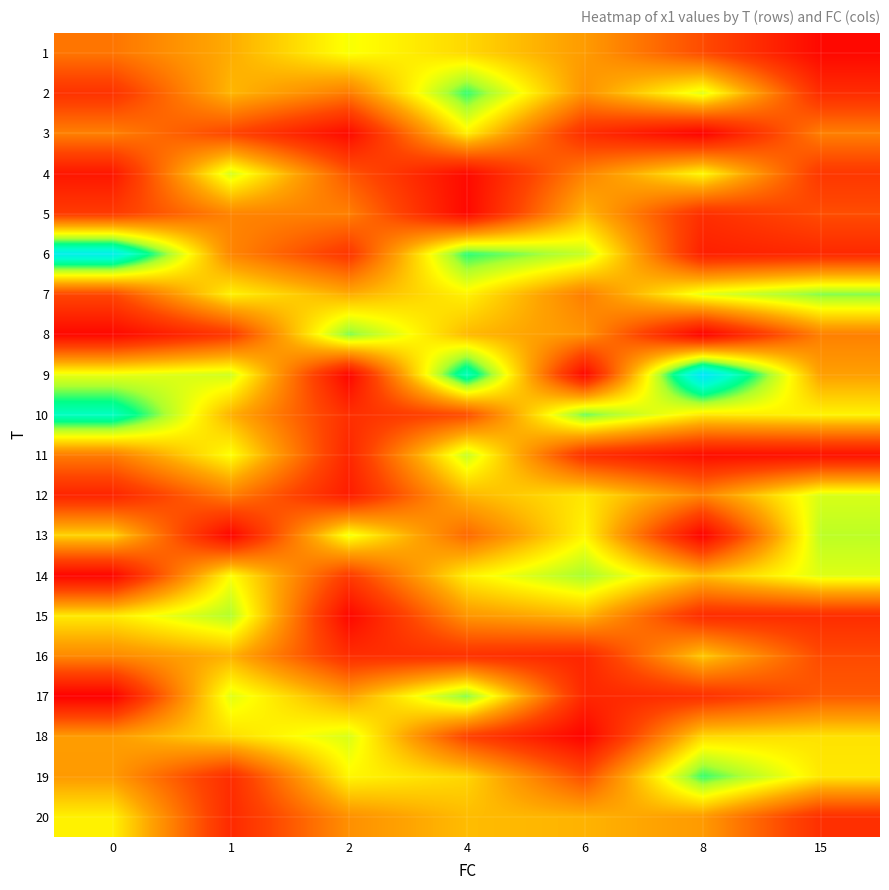

Reading left to right, extract all data points from this chart.

1: 0=4.9	1=5.9	2=7.3	4=6.6	6=5.6	8=4.0	15=2.2
2: 0=3.4	1=6.1	2=5.0	4=8.9	6=5.5	8=7.6	15=3.2
3: 0=5.1	1=3.9	2=2.3	4=7.0	6=3.3	8=2.1	15=5.1
4: 0=2.6	1=7.7	2=4.3	4=2.3	6=5.2	8=7.2	15=3.5
5: 0=3.6	1=5.2	2=5.1	4=2.2	6=6.1	8=3.3	15=4.1
6: 0=11.0	1=5.2	2=3.5	4=8.9	6=7.9	8=2.9	15=3.1
7: 0=4.0	1=7.0	2=5.9	4=7.0	6=5.0	8=7.5	15=8.4
8: 0=2.2	1=3.6	2=8.5	4=6.1	6=5.5	8=2.0	15=5.1
9: 0=7.5	1=7.8	2=2.2	4=9.9	6=2.2	8=11.5	15=5.7
10: 0=10.0	1=6.0	2=3.3	4=4.0	6=8.6	8=6.9	15=7.1
11: 0=5.0	1=7.3	2=3.1	4=7.9	6=3.3	8=2.4	15=2.5
12: 0=3.0	1=5.1	2=2.8	4=6.1	6=6.9	8=5.2	15=7.7
13: 0=6.6	1=2.1	2=7.4	4=4.6	6=7.1	8=2.1	15=8.0
14: 0=2.2	1=7.3	2=3.6	4=7.0	6=8.2	8=6.2	15=7.6
15: 0=6.9	1=8.1	2=2.2	4=5.5	6=6.1	8=3.2	15=3.2
16: 0=5.3	1=6.0	2=3.3	4=3.4	6=3.1	8=6.4	15=4.0
17: 0=2.0	1=7.6	2=5.7	4=8.4	6=3.1	8=3.3	15=4.3
18: 0=5.6	1=6.7	2=7.7	4=3.8	6=2.1	8=6.6	15=6.8
19: 0=5.6	1=3.3	2=7.1	4=6.6	6=4.1	8=8.9	15=6.9
20: 0=7.0	1=3.2	2=5.4	4=6.2	6=6.0	8=5.6	15=3.3